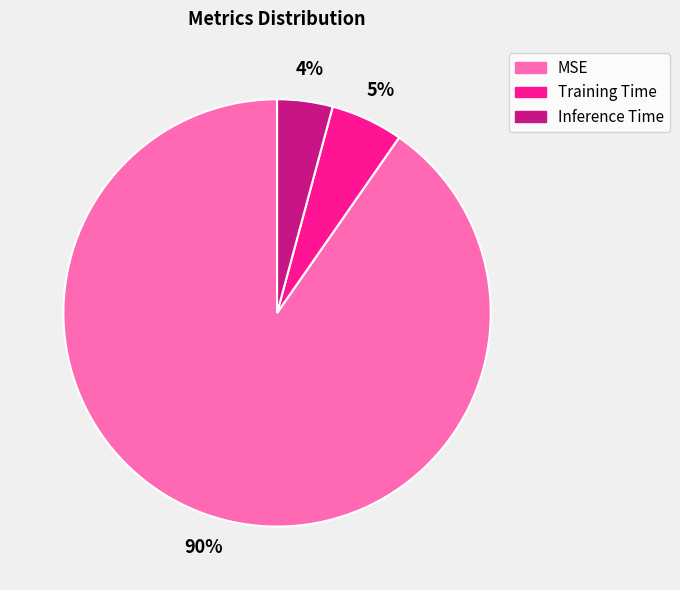

How many segments does this pie chart have?

3